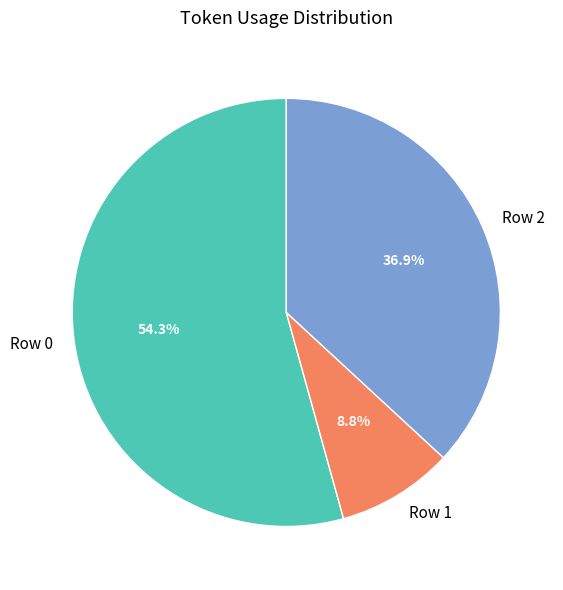

Is it true that Row 1 is 1% of the pie?

False